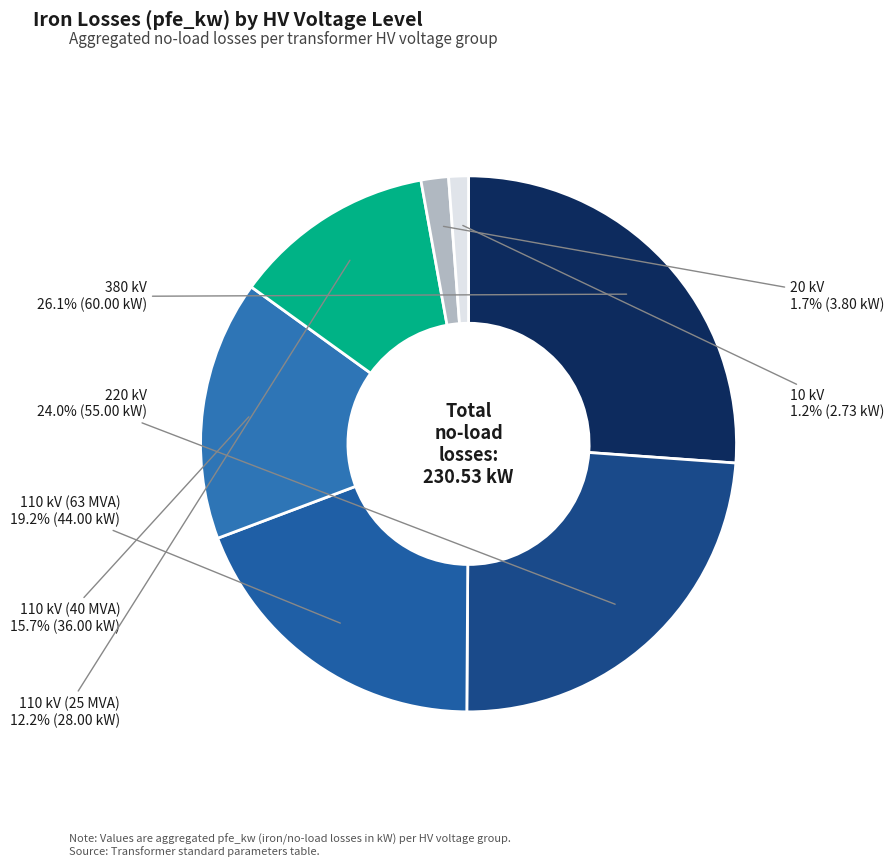

To the nearest percent, what portion does 110 kV (25 MVA) represent?

12%